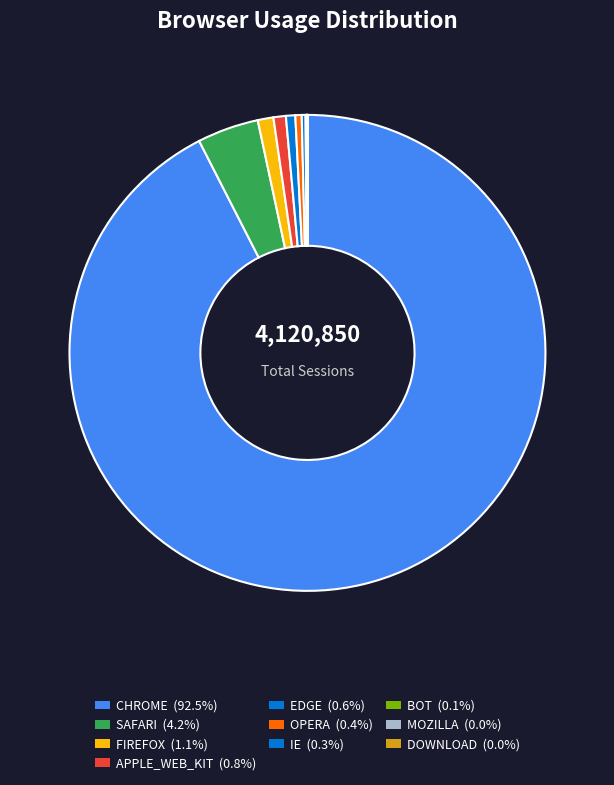

How many segments does this pie chart have?

10